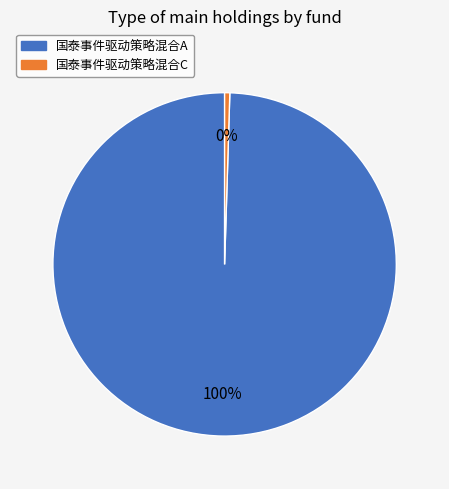

Is the sum of 国泰事件驱动策略混合A and 国泰事件驱动策略混合C greater than half?

Yes